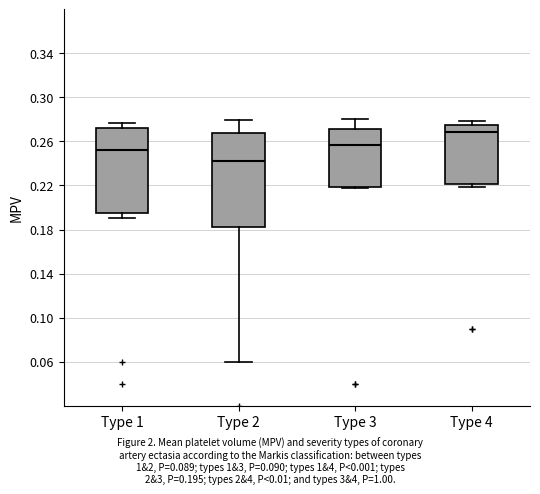

Reading left to right, transcribe this box plot: for each box, give where its median line is, the range the box spans, and where its two whiskers end, as read against the y-axis. The values are not printed on the chart, so give them approximately, as read against the axis.

Type 1: median 0.250, box 0.195 to 0.270, whiskers 0.190 to 0.275
Type 2: median 0.240, box 0.185 to 0.265, whiskers 0.060 to 0.280
Type 3: median 0.255, box 0.220 to 0.270, whiskers 0.220 to 0.280
Type 4: median 0.270, box 0.220 to 0.275, whiskers 0.220 (just below the box's lower edge) to 0.280